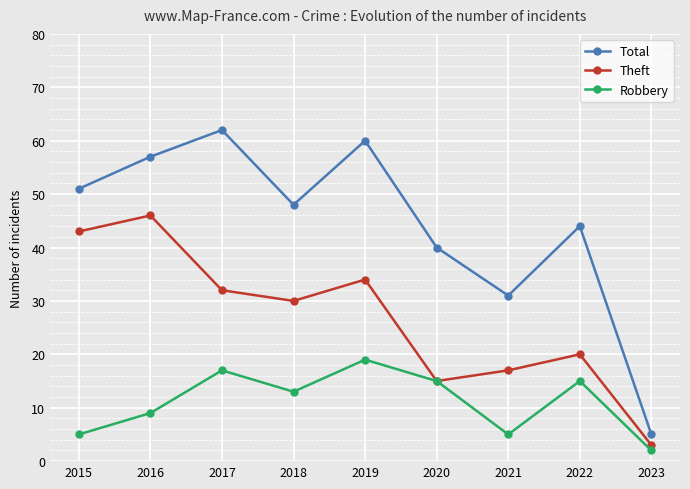

Rank the series at 2018 from highest to lowest value.

Total, Theft, Robbery